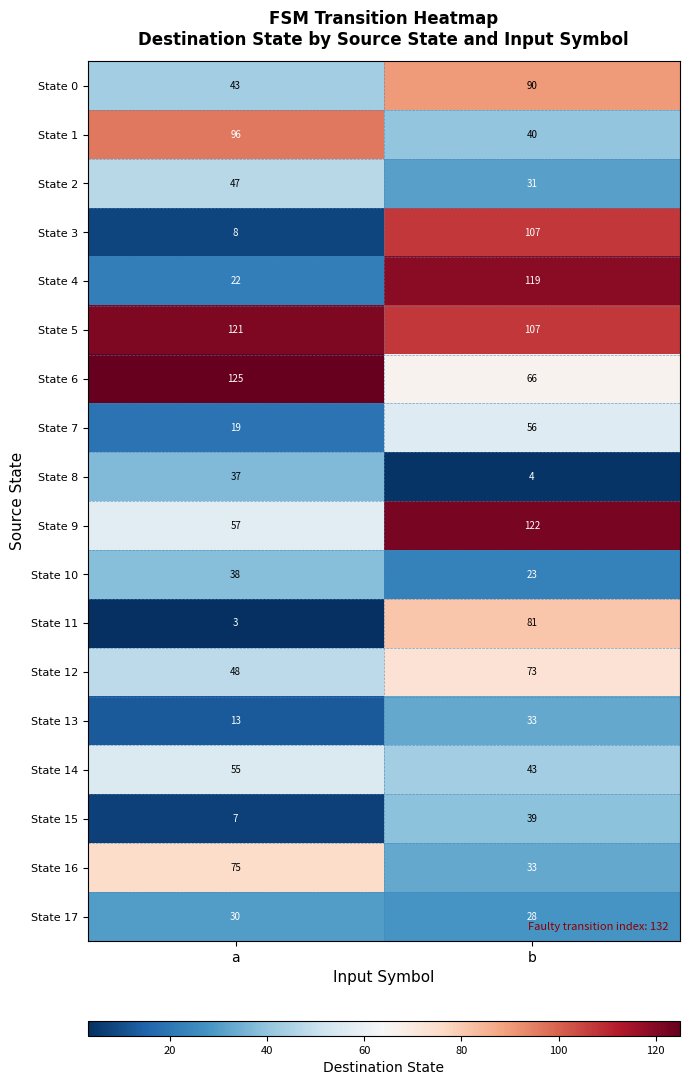

The value of State 9 at a is 102. True or false?

False